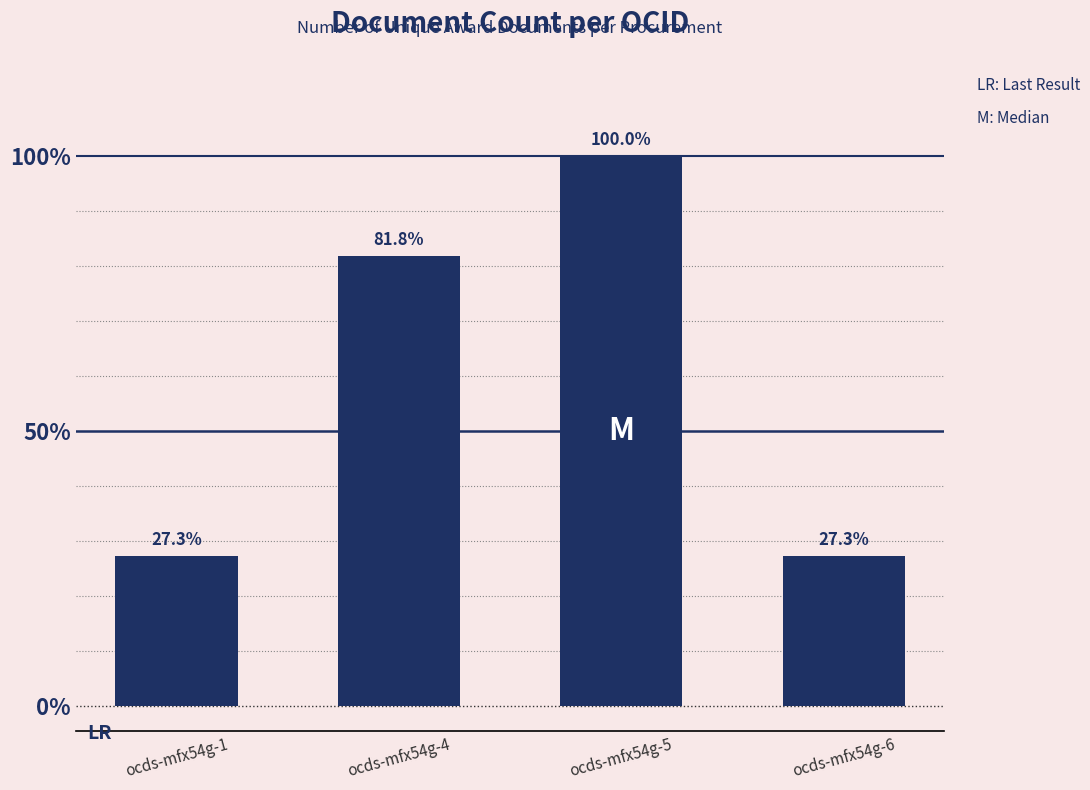

Which category has the lowest value across all series?

ocds-mfx54g-1